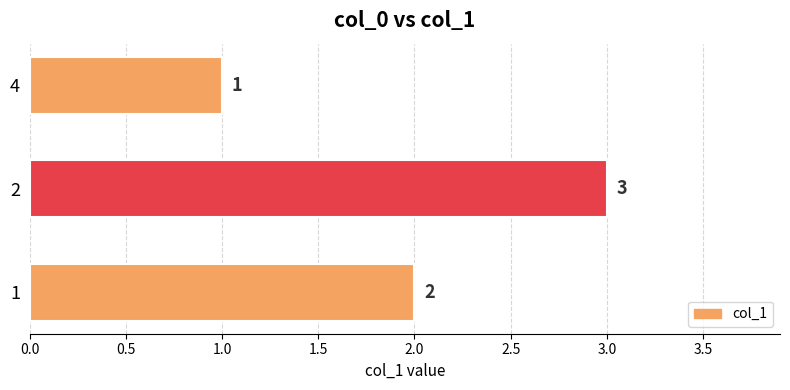

Does the chart contain any negative values?

No